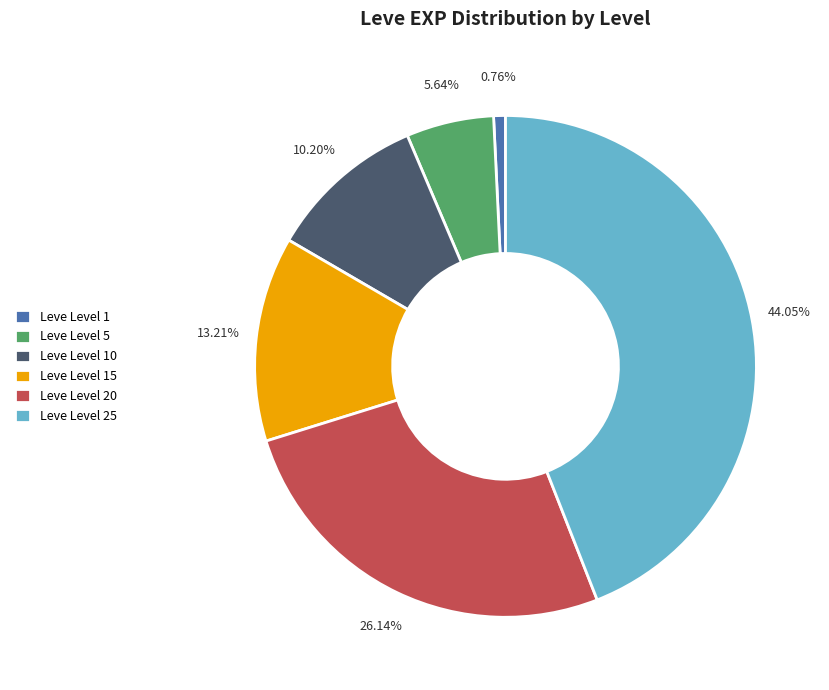

The Leve Level 20 slice represents 26% of the pie. True or false?

True